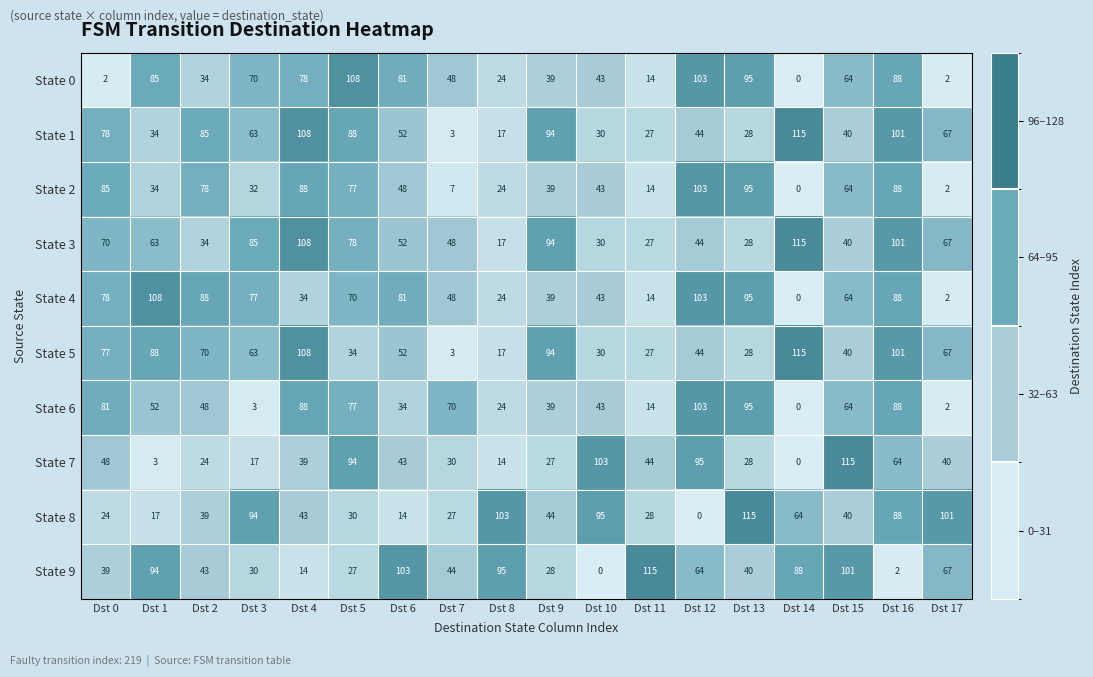

What is the difference between the highest and lowest values at Dst 0?

83